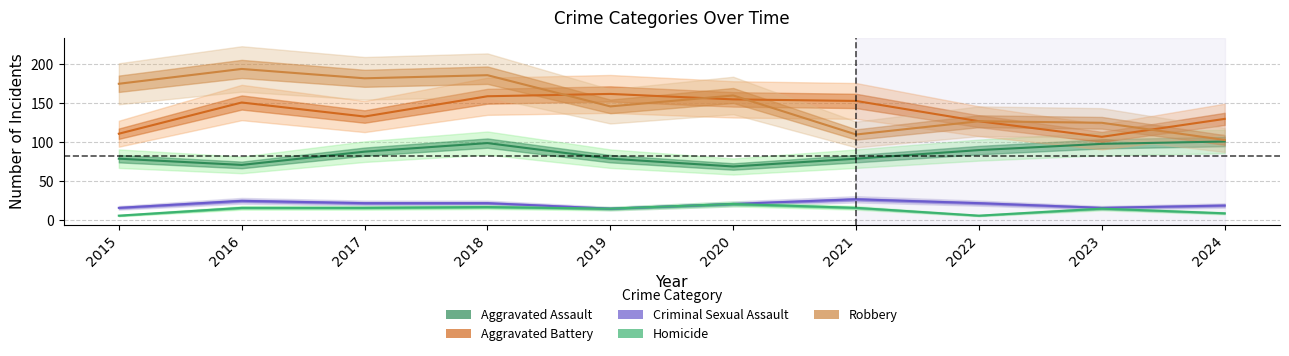

How many values in the Homicide series exceed 16?

2